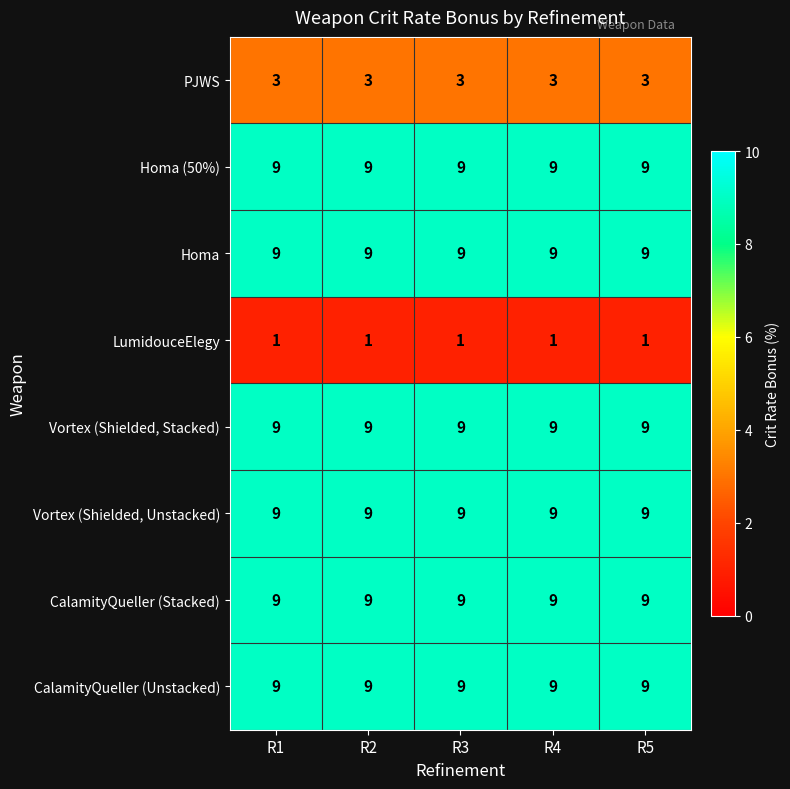

What is the total value across all series at R5?

58